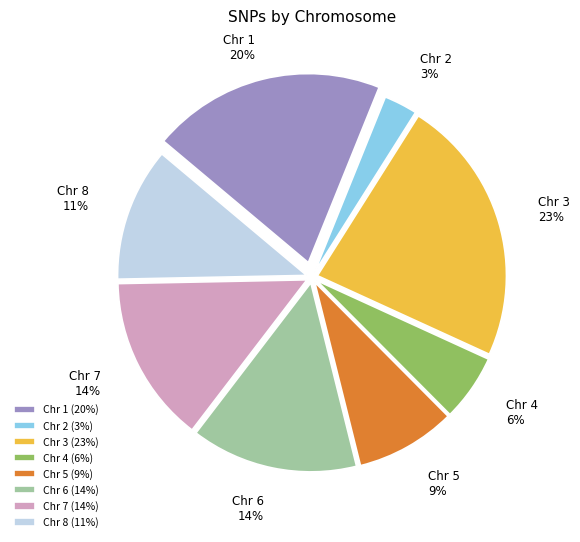

Combined, do Chr 1 (20%) and Chr 2 (3%) account for over 50%?

No